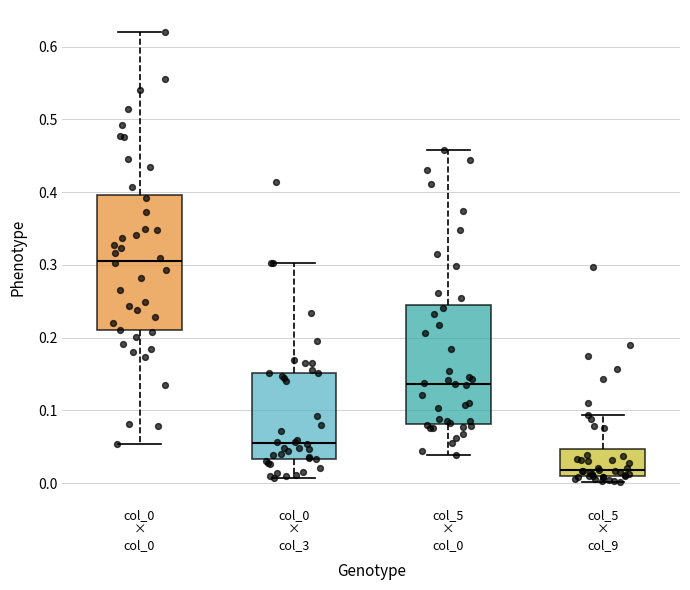

Reading left to right, read every box against the y-axis: the position of its median line, the range the box covers, and the ends of its whiskers. The values are not printed on the chart, so give them approximately, as read against the axis.

col_0 × col_0: median 0.31, box 0.21 to 0.40, whiskers 0.05 to 0.62
col_0 × col_3: median 0.06, box 0.03 to 0.15, whiskers 0.01 to 0.30
col_5 × col_0: median 0.14, box 0.08 to 0.24, whiskers 0.04 to 0.46
col_5 × col_9: median 0.02, box 0.01 to 0.05, whiskers 0.00 to 0.09